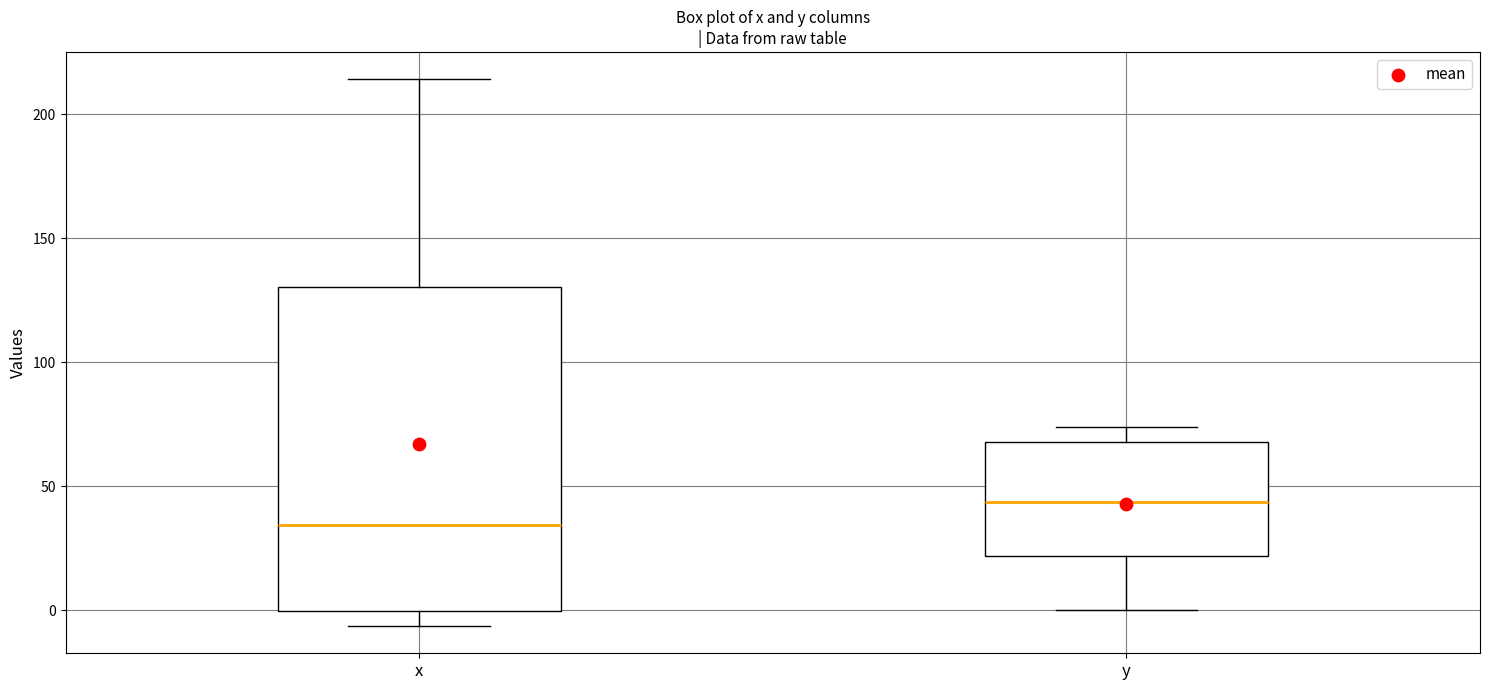

Which box's median line is the highest?

y